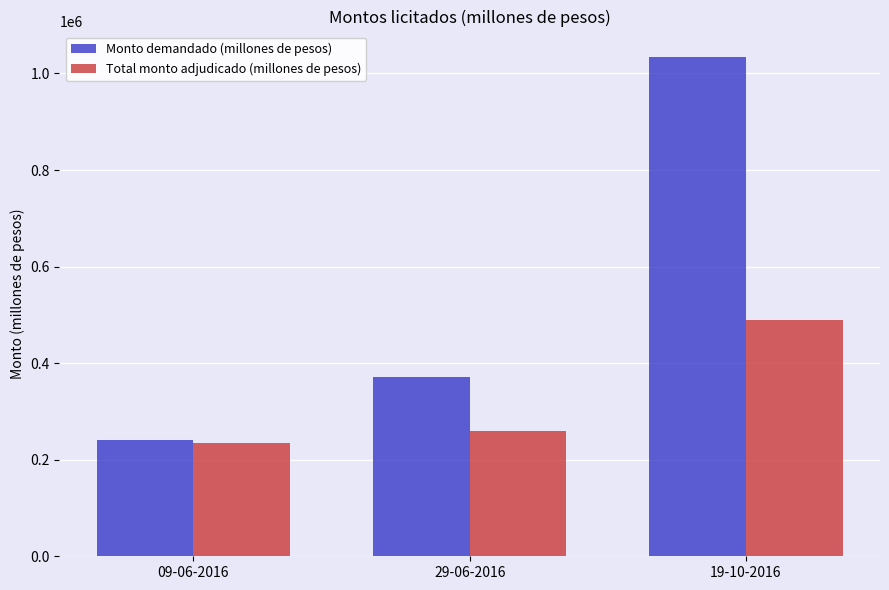

Is the value of Monto demandado (millones de pesos) at 29-06-2016 greater than the value of Total monto adjudicado (millones de pesos) at 19-10-2016?

No